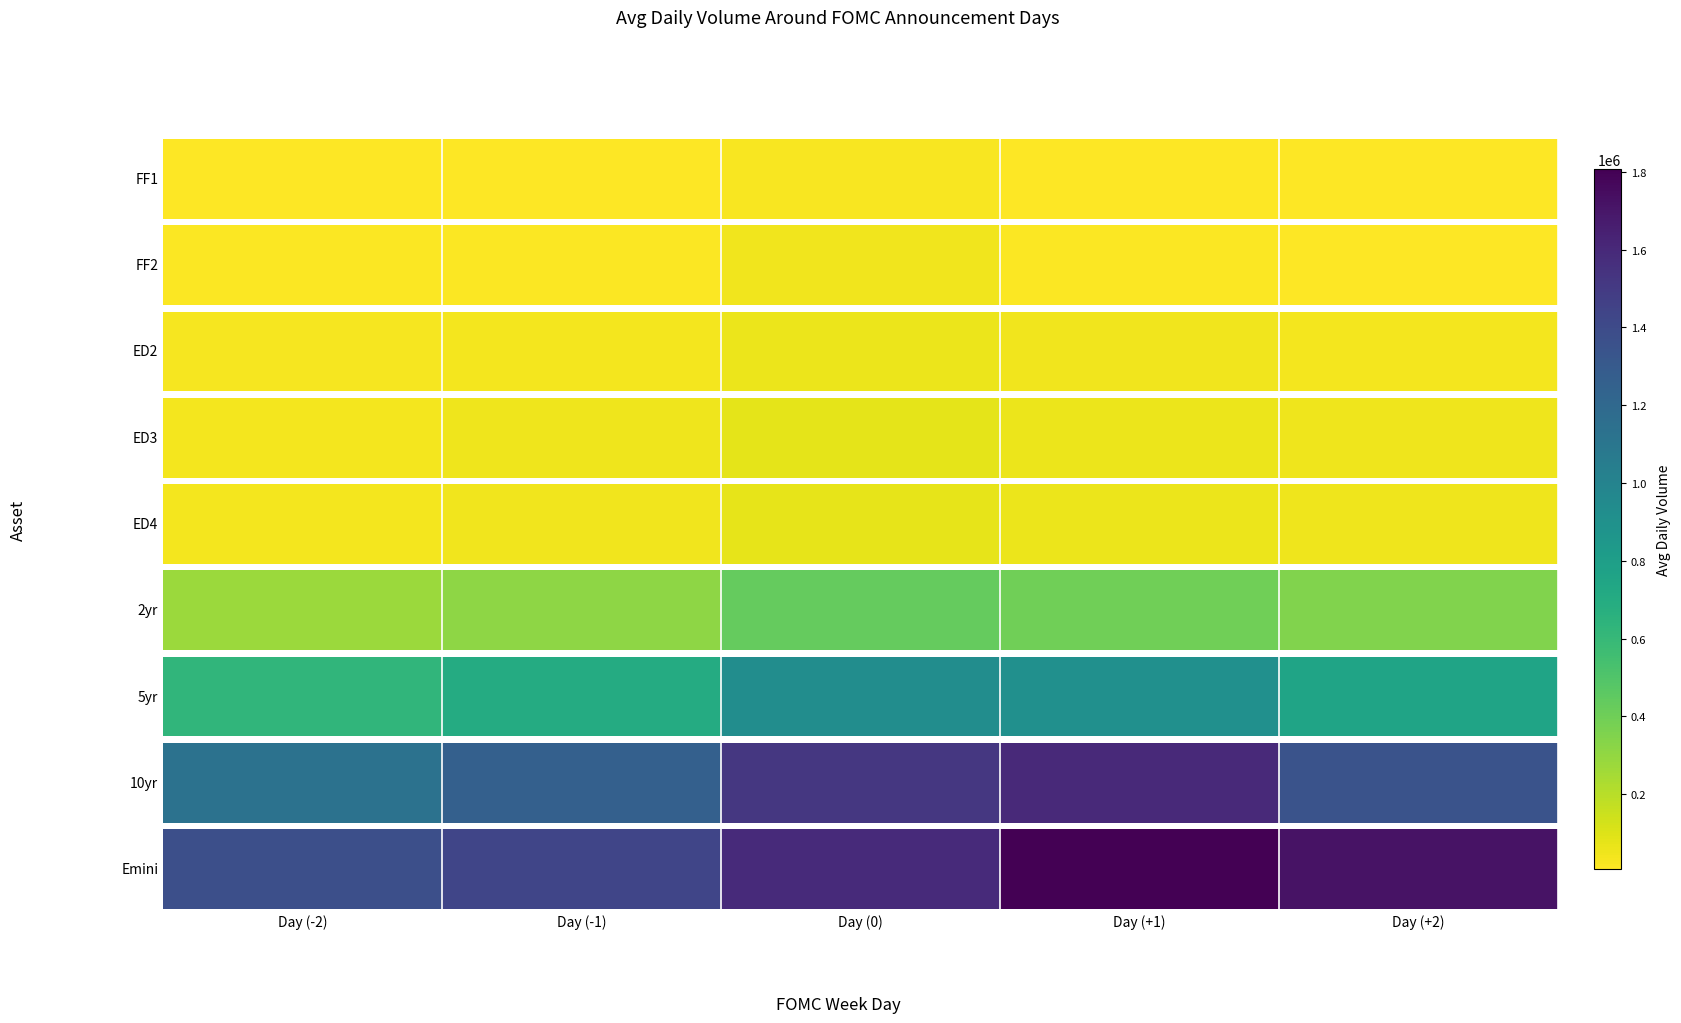

List the labels in order of value, largest first.

Day (0), Day (+1), Day (+2), Day (-1), Day (-2)